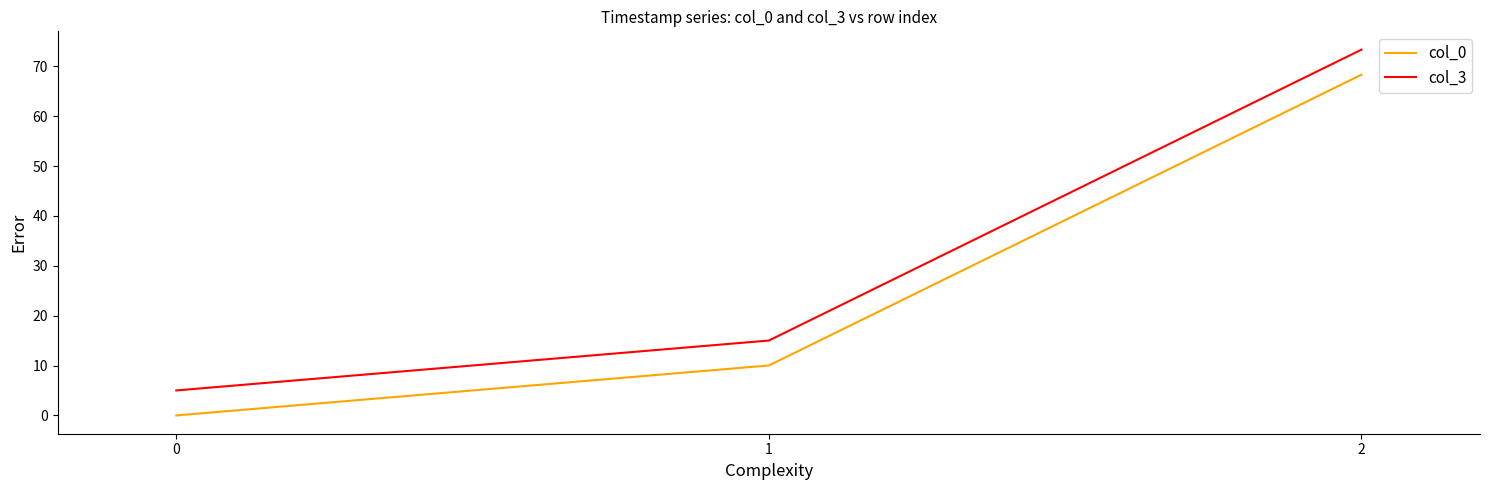

At which category is the sum across all series the highest?

2